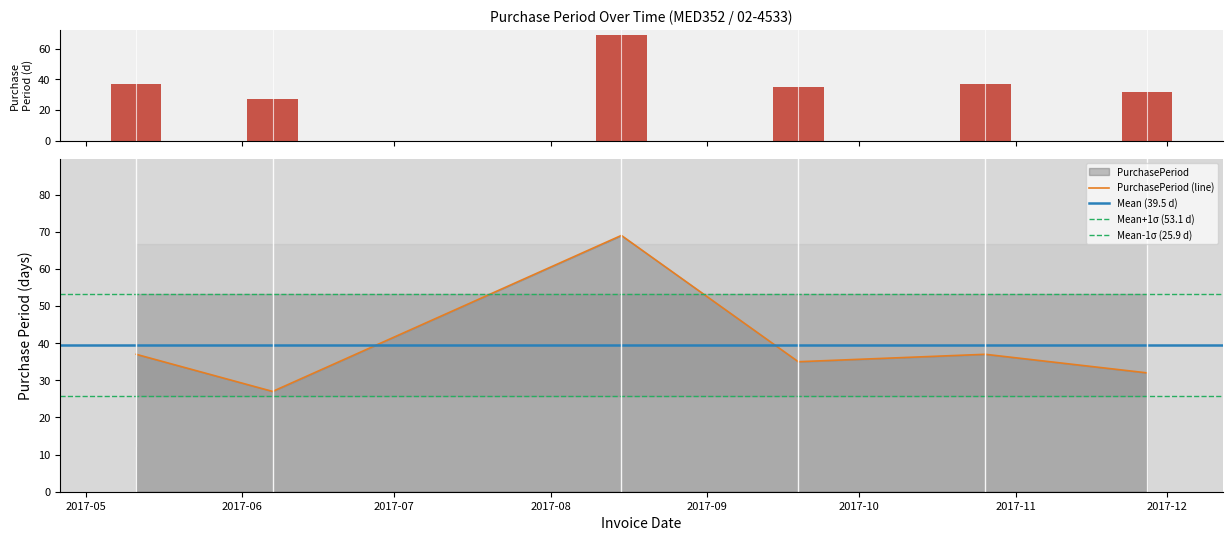

What is the maximum value shown in the chart?

69